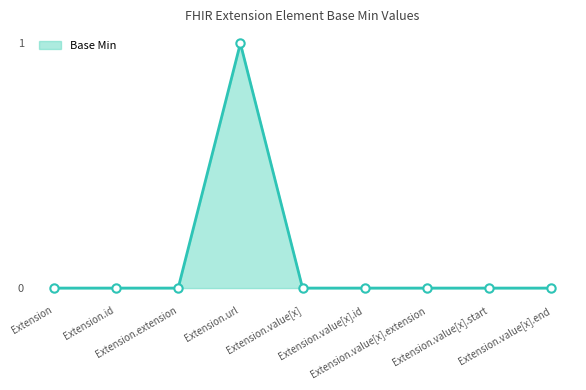

How many lines are shown in the chart?

1